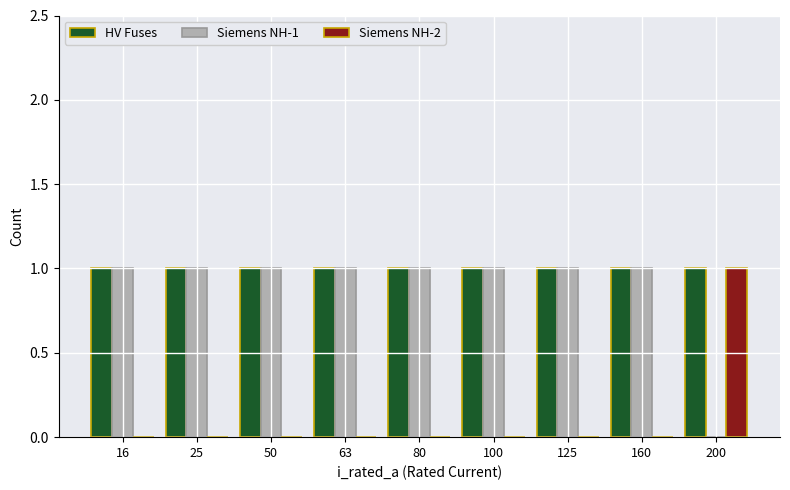

Are the bars horizontal?

No